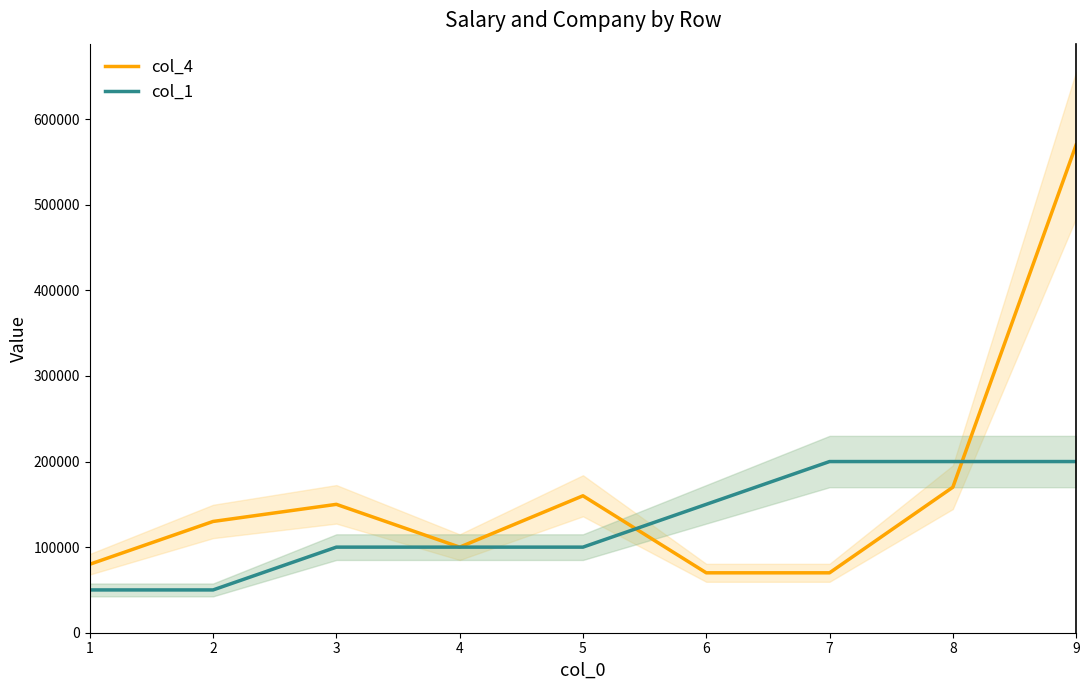

What are all the series names shown in the legend?

col_4, col_1